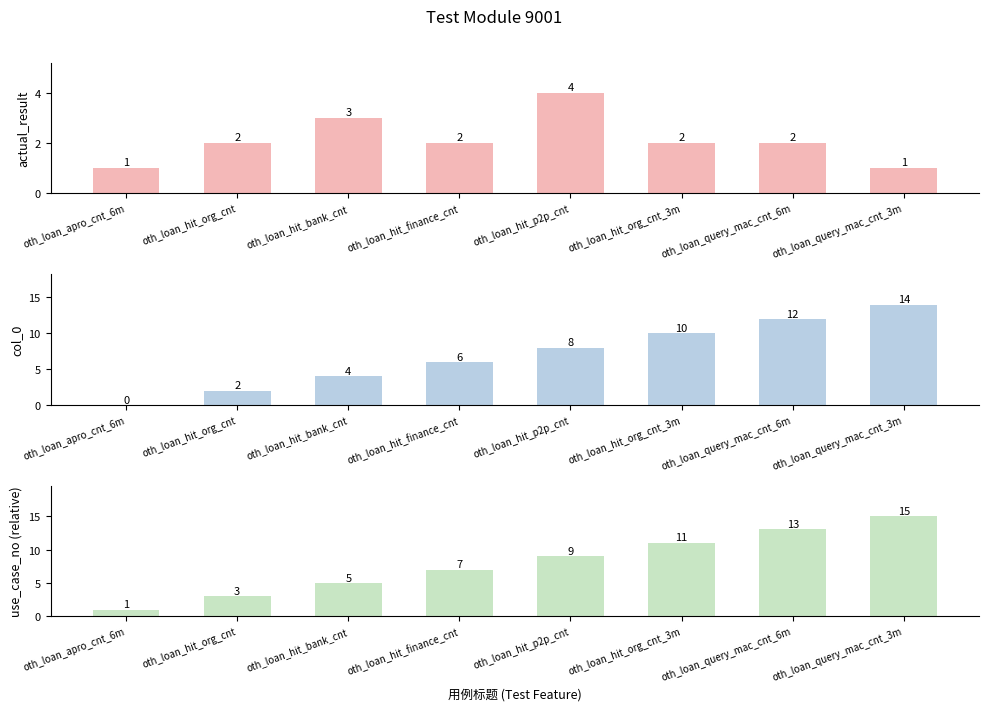

Between oth_loan_hit_p2p_cnt and oth_loan_hit_org_cnt, which is larger?

oth_loan_hit_p2p_cnt